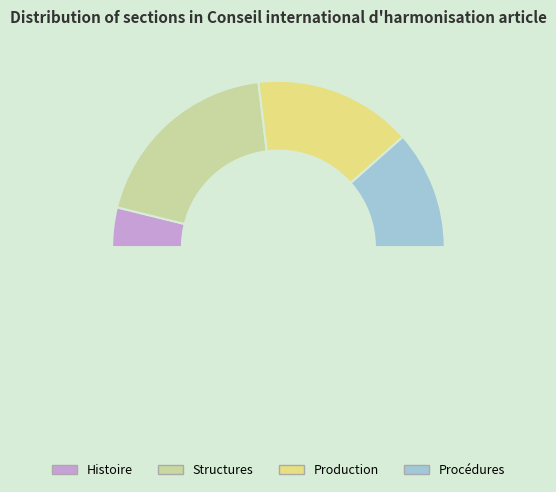

How many segments does this pie chart have?

4